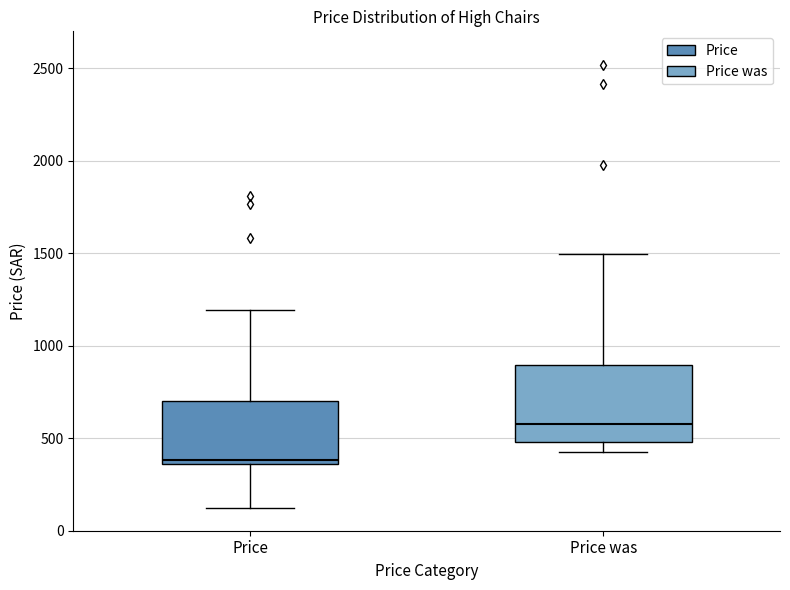

Which box is the tallest, from its lower edge to its upper edge?

Price was